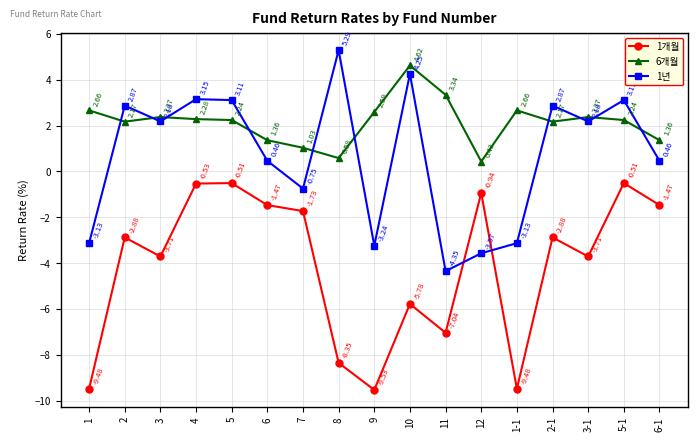

How many categories are shown in the chart?

17